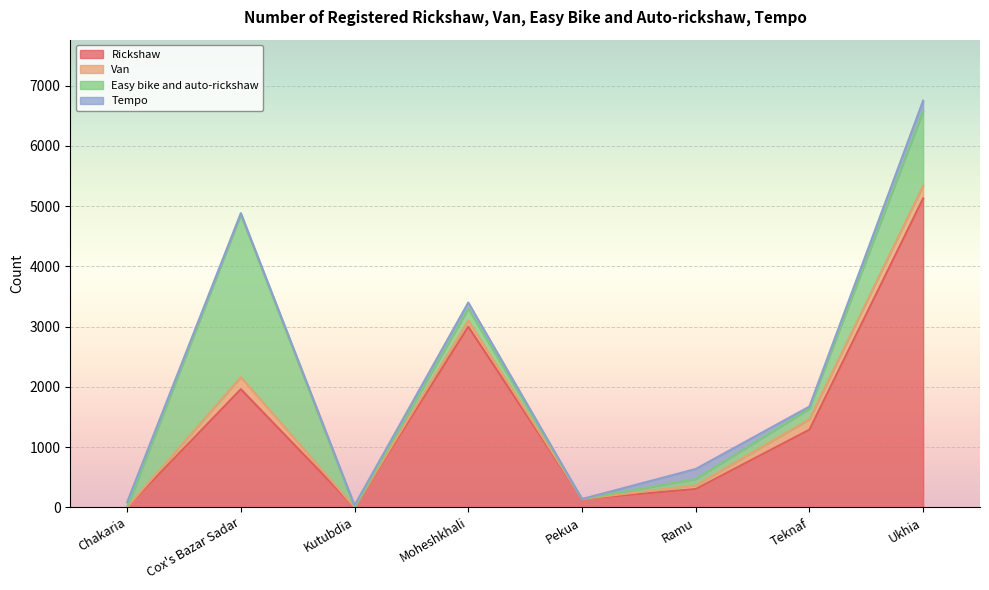

Which series has the largest total across all categories?

Rickshaw